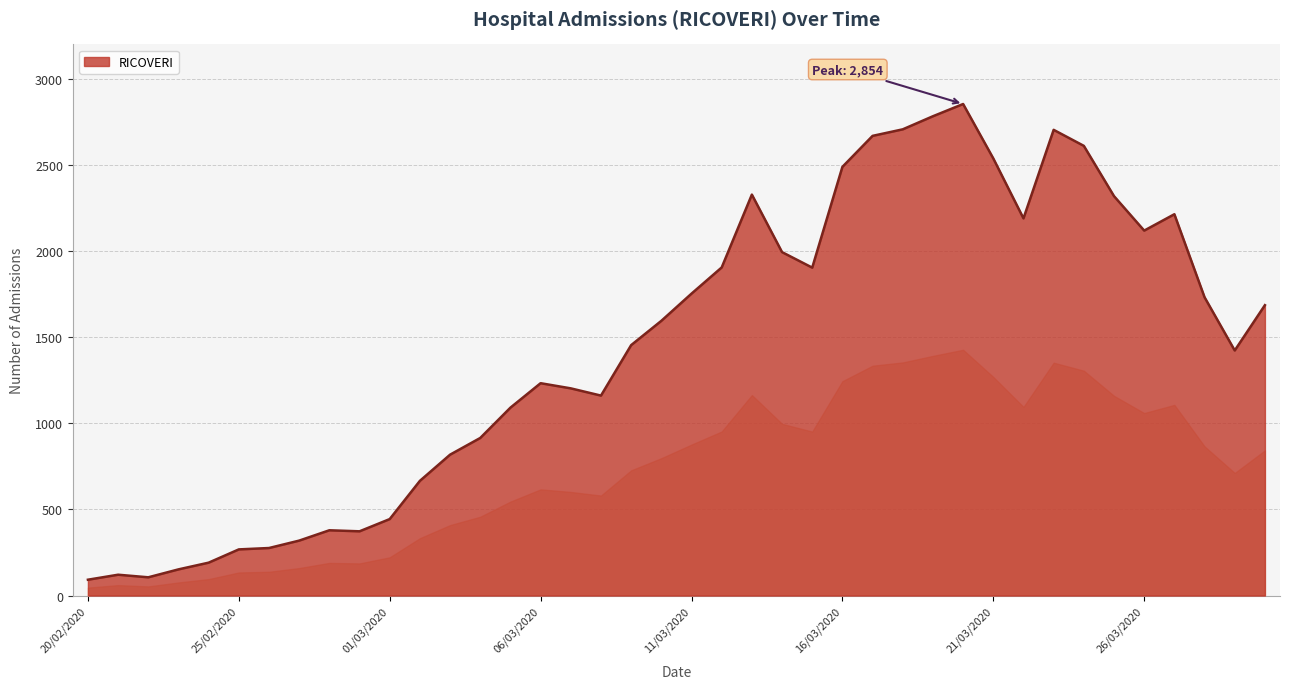

How many series are shown in this chart?

1